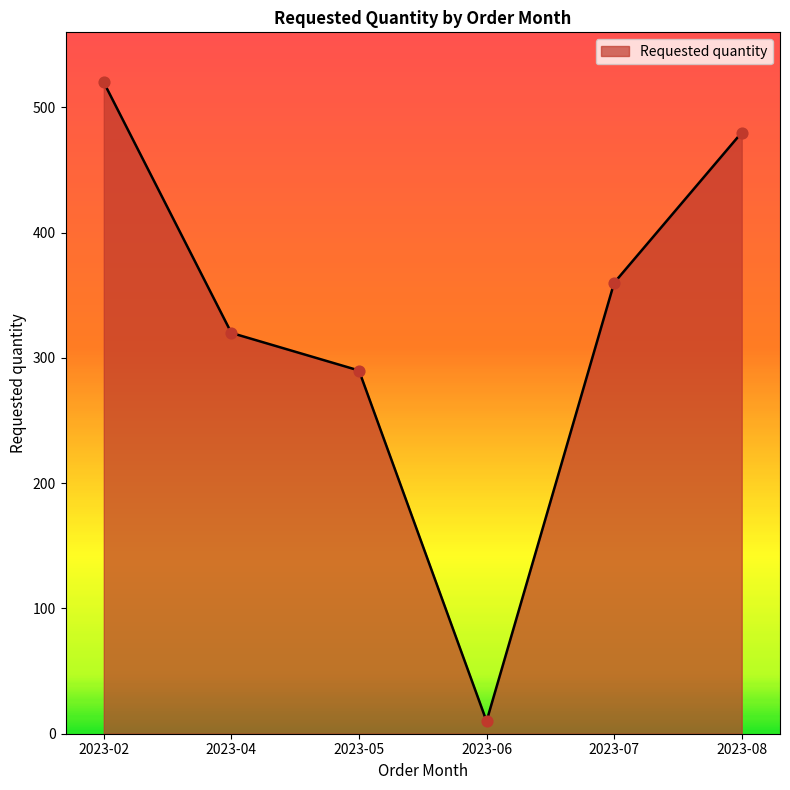

What is the change in value from 2023-04 to 2023-05?

-30